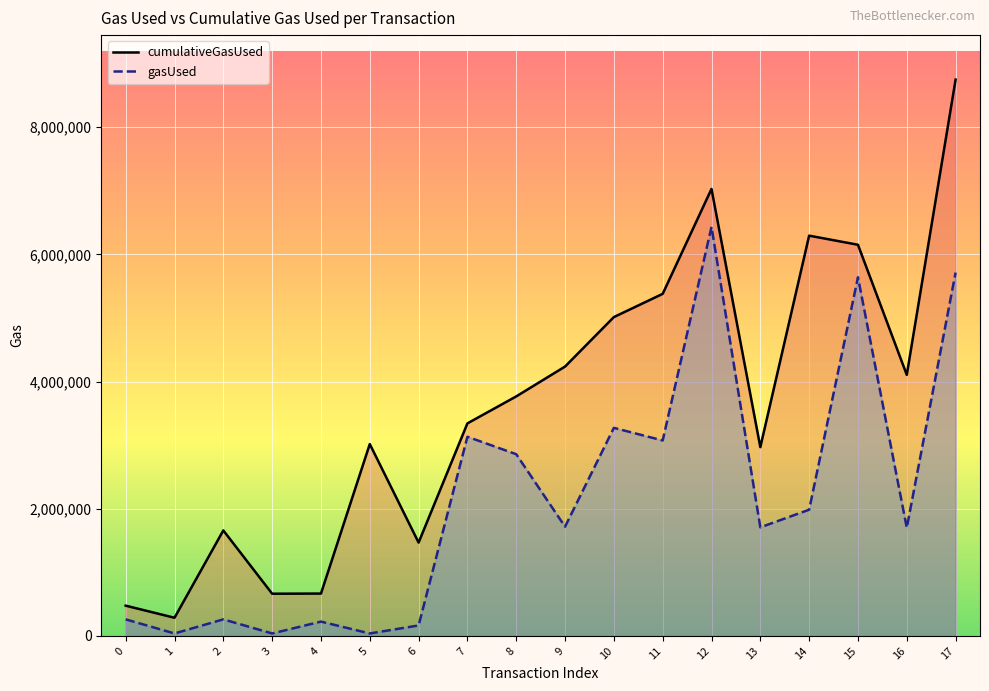

Which series has the largest total across all categories?

cumulativeGasUsed